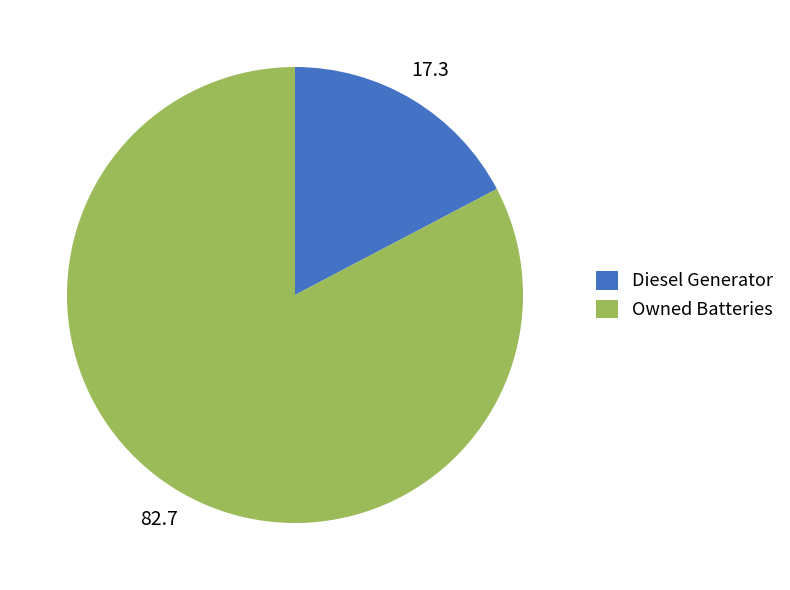

Is Diesel Generator the majority of the pie?

No